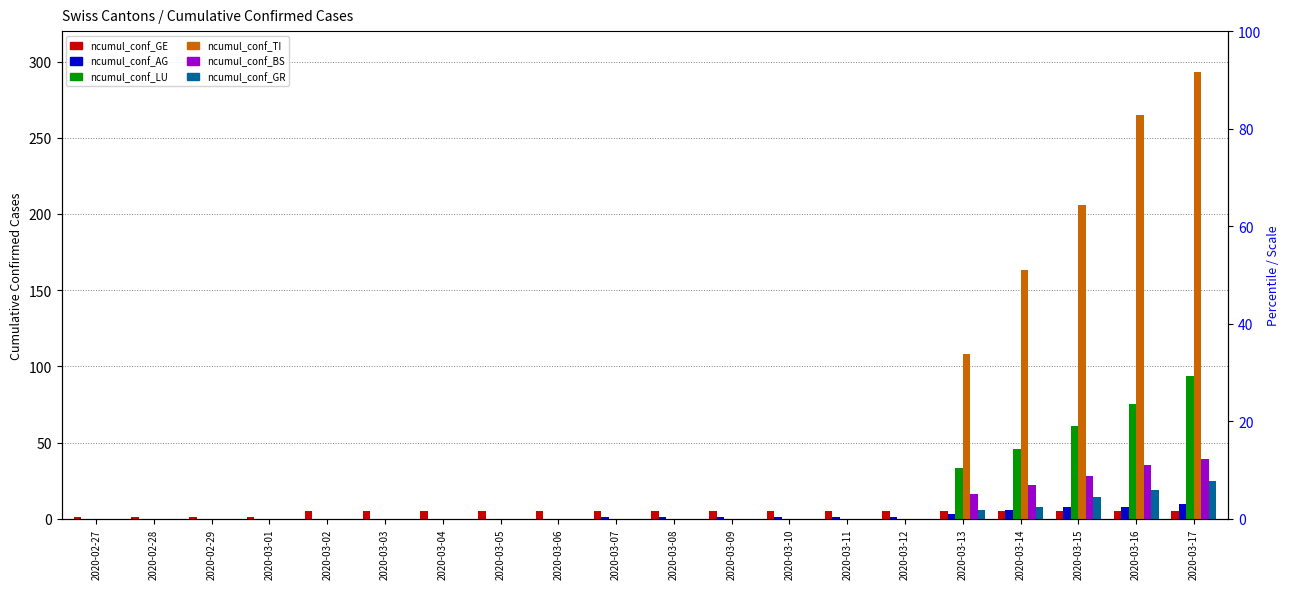

Which series has the largest total across all categories?

ncumul_conf_TI